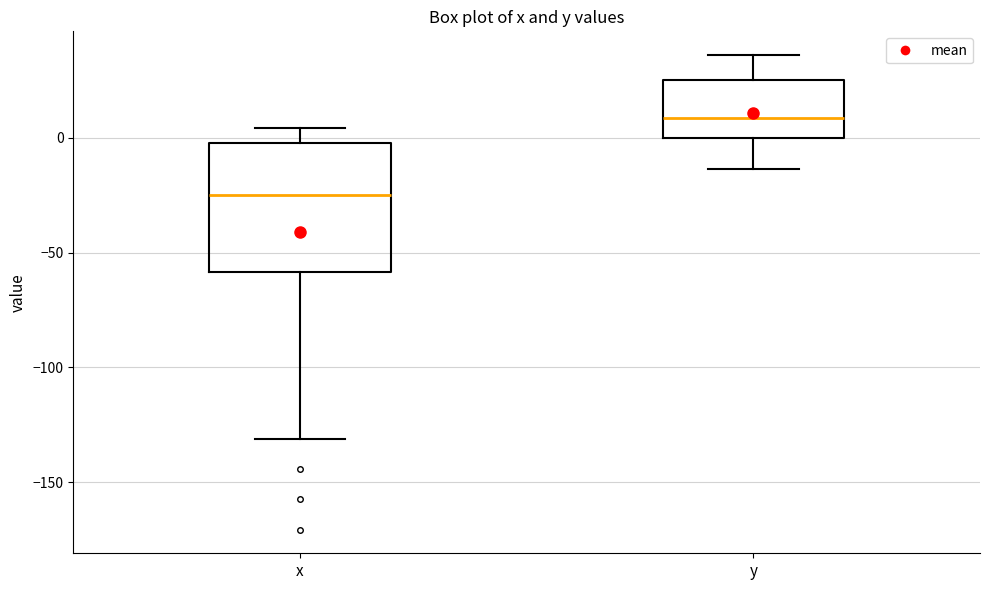

Where does the upper whisker of the box for y end on the y-axis? The values are not printed on the chart, so give them approximately, as read against the axis.

35